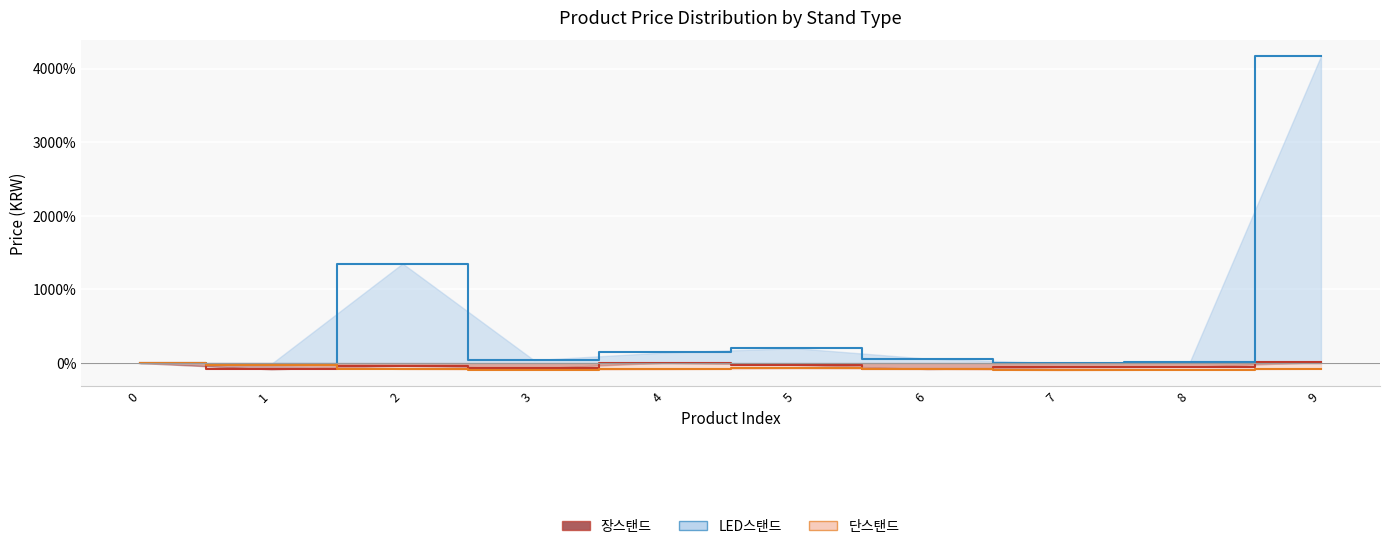

Which series has the widest spread of values?

LED스탠드